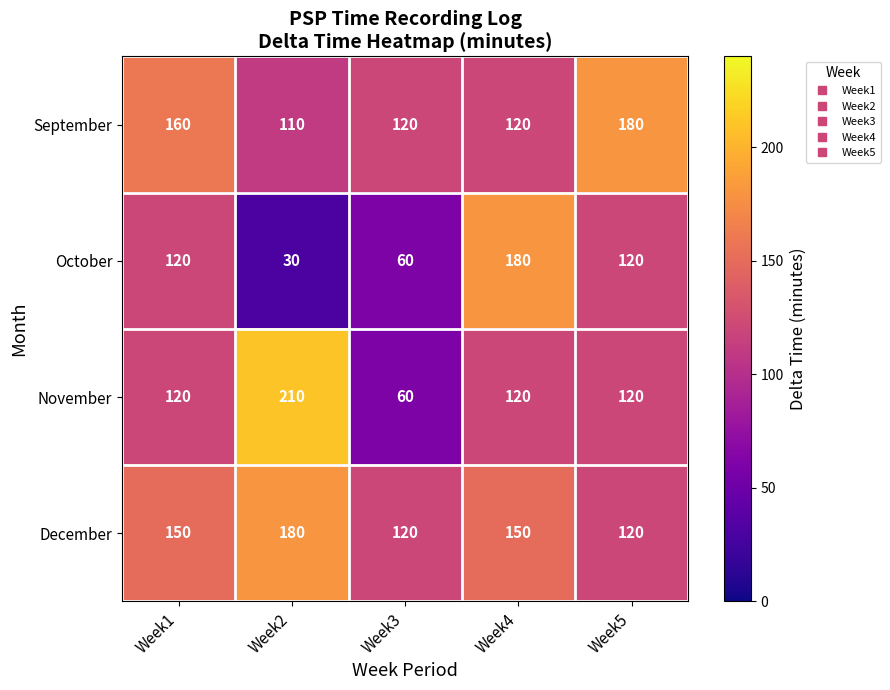

What is the minimum value shown in the chart?

30